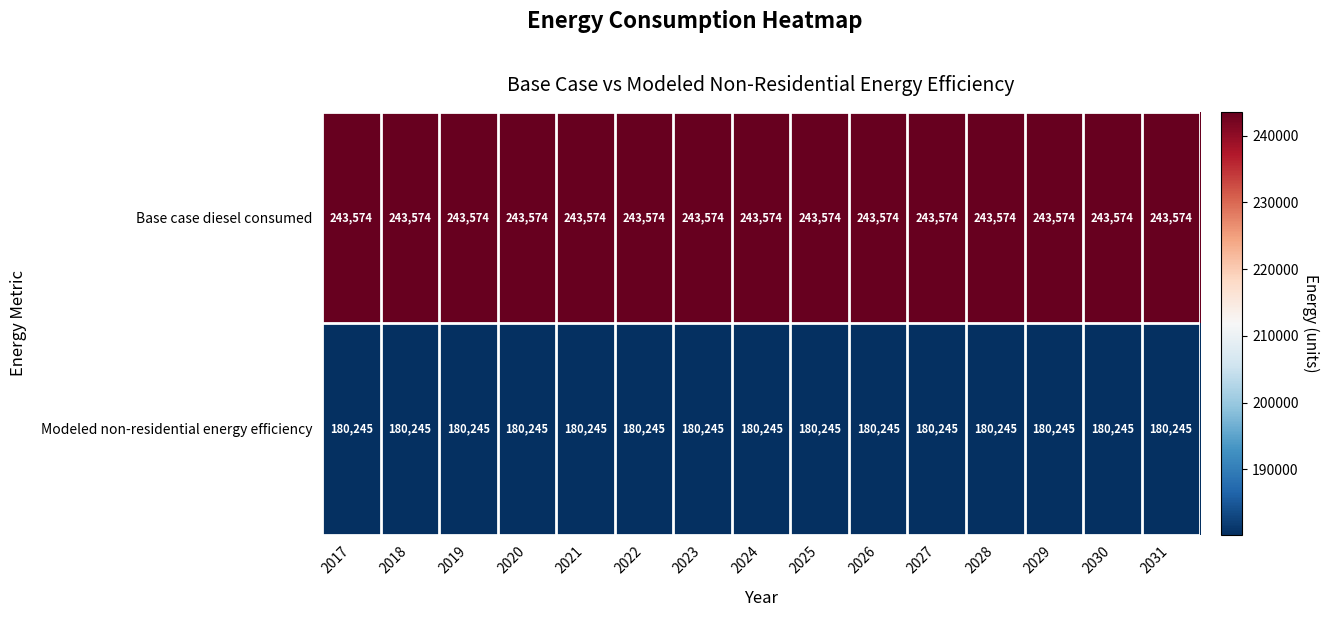

Is the value of Base case diesel consumed at 2029 greater than the value of Modeled non-residential energy efficiency at 2027?

Yes